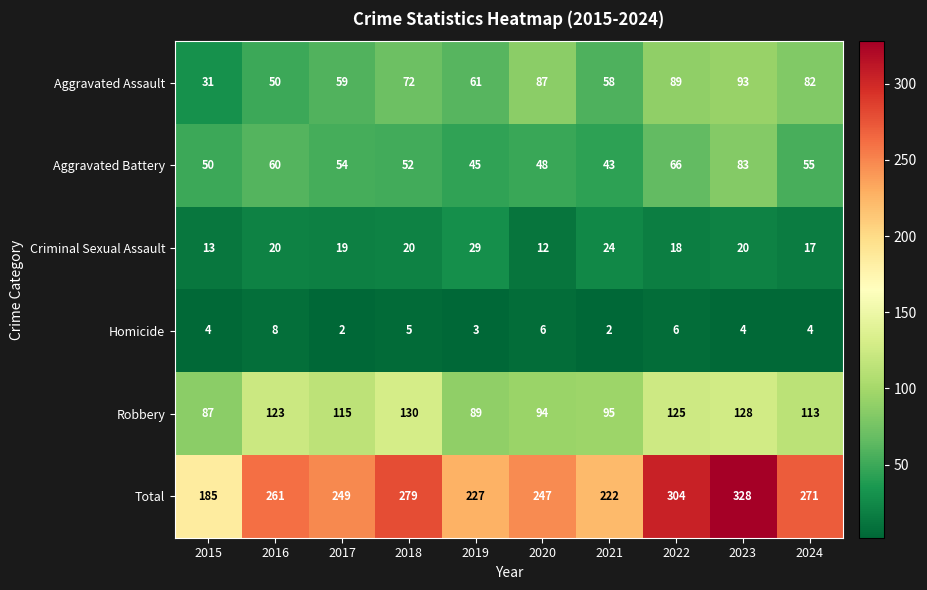

What is the maximum value for Homicide?

8